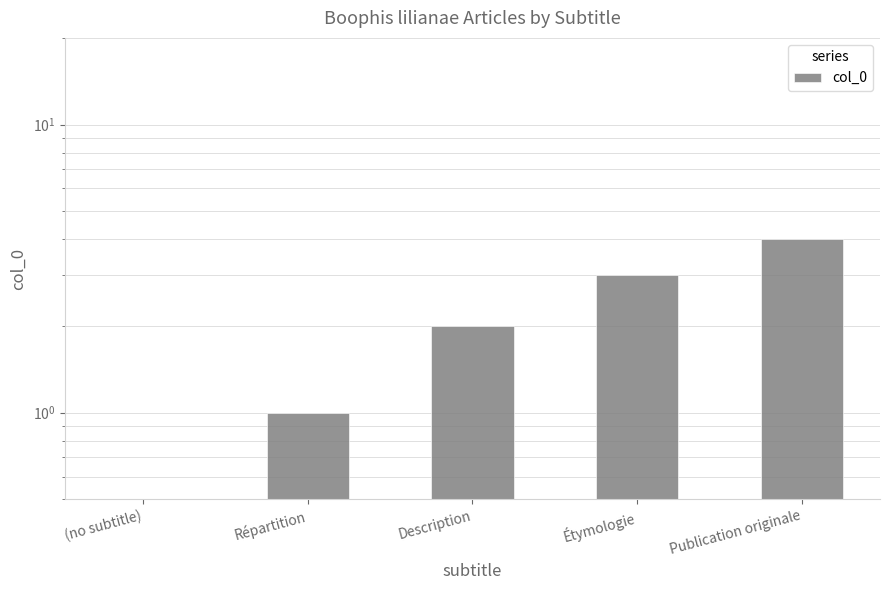

How many values are between 1 and 3?

3